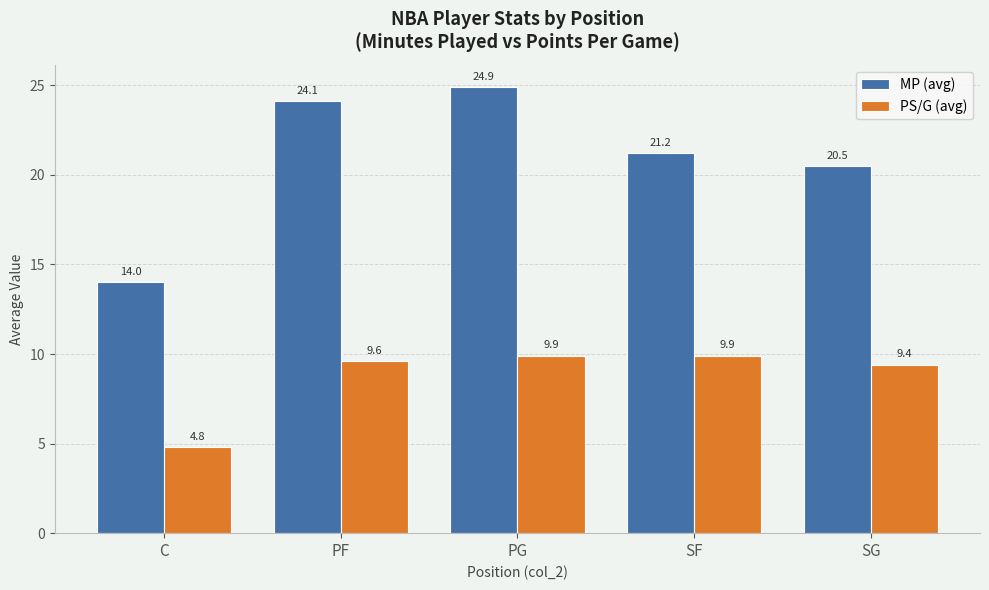

Is the value of MP (avg) at PG greater than the value of PS/G (avg) at C?

Yes